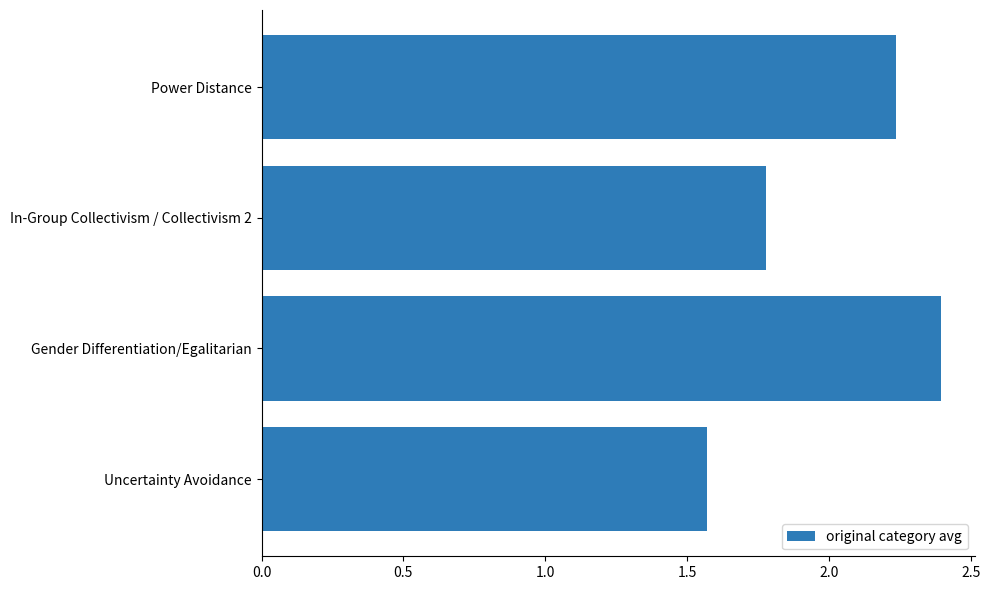

Rank the categories by value from highest to lowest.

Gender Differentiation/Egalitarian, Power Distance, In-Group Collectivism / Collectivism 2, Uncertainty Avoidance